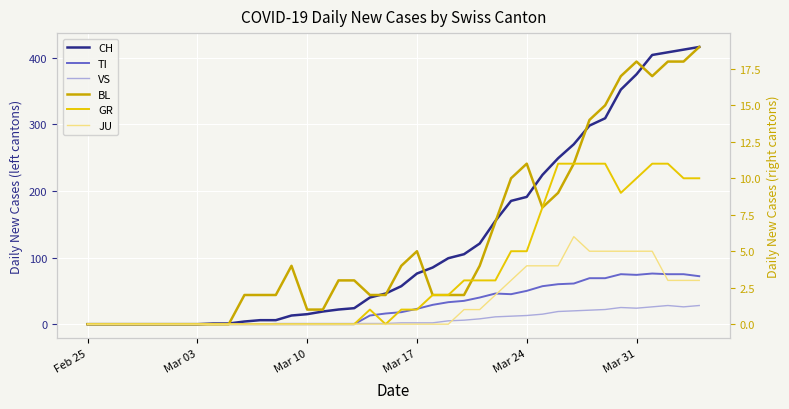

How many values in the BL series exceed 3?

18